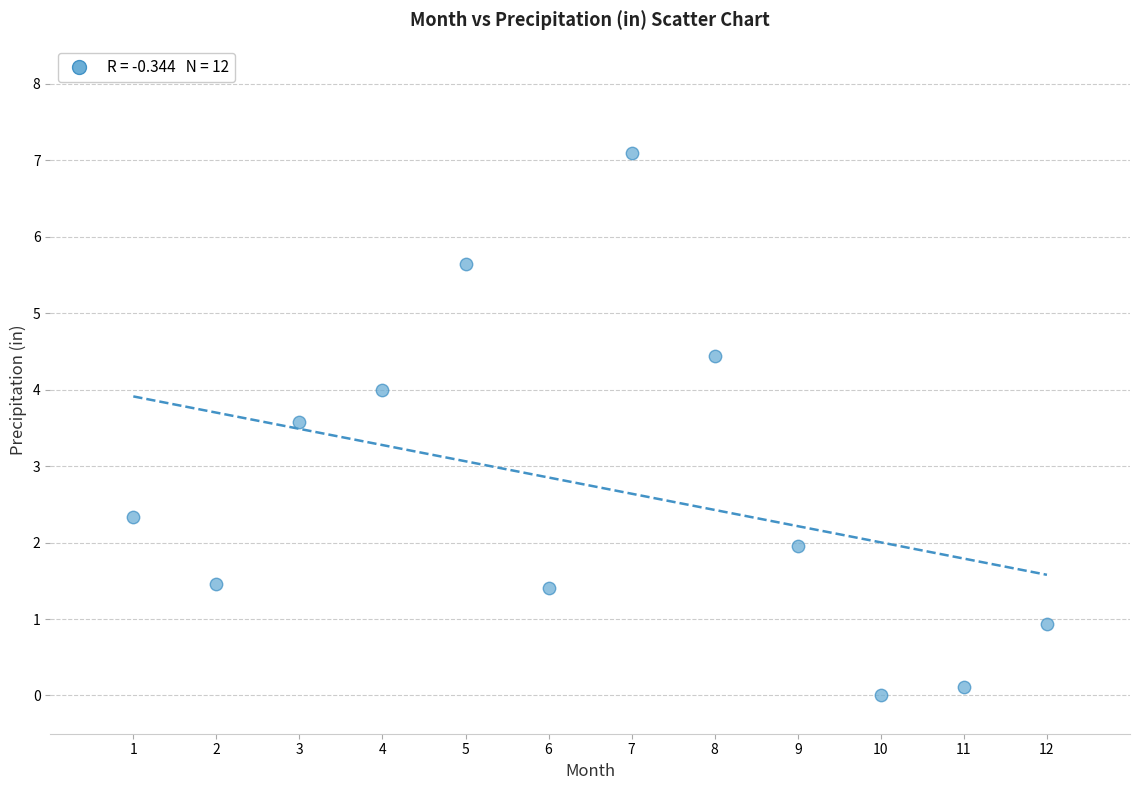

What is the range of Y values (max minus min)?

7.1